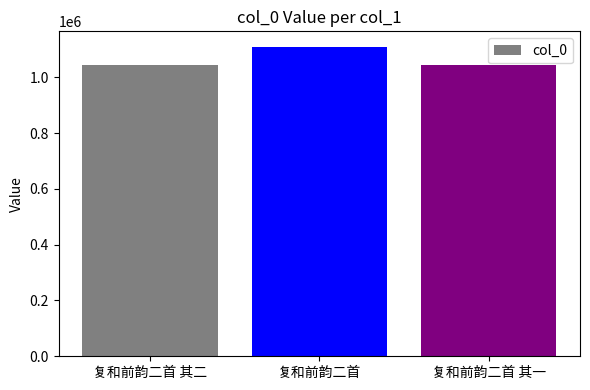

What is the label of the 1st bar from the right?

复和前韵二首 其一